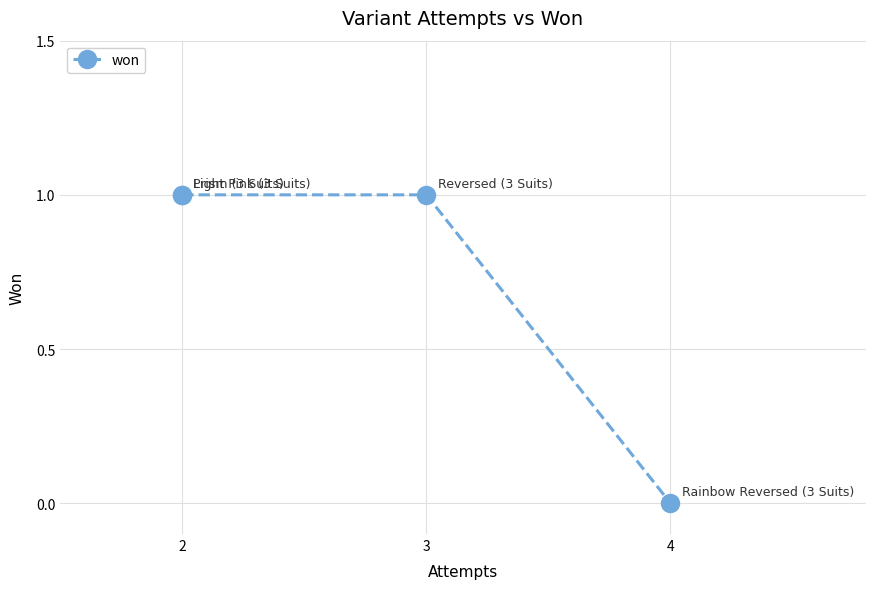

Rank the categories by value from lowest to highest.

4, 2, 2, 3